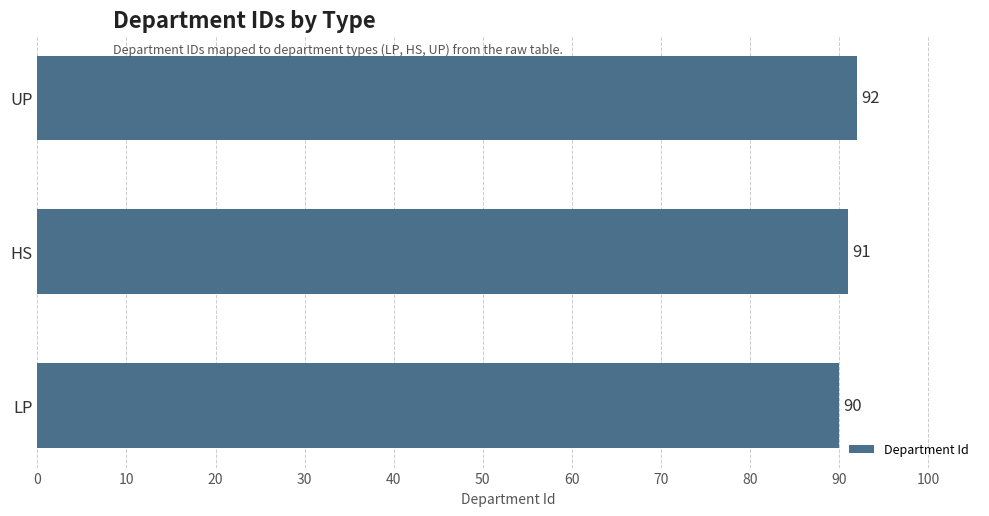

What is the greatest value displayed?

92